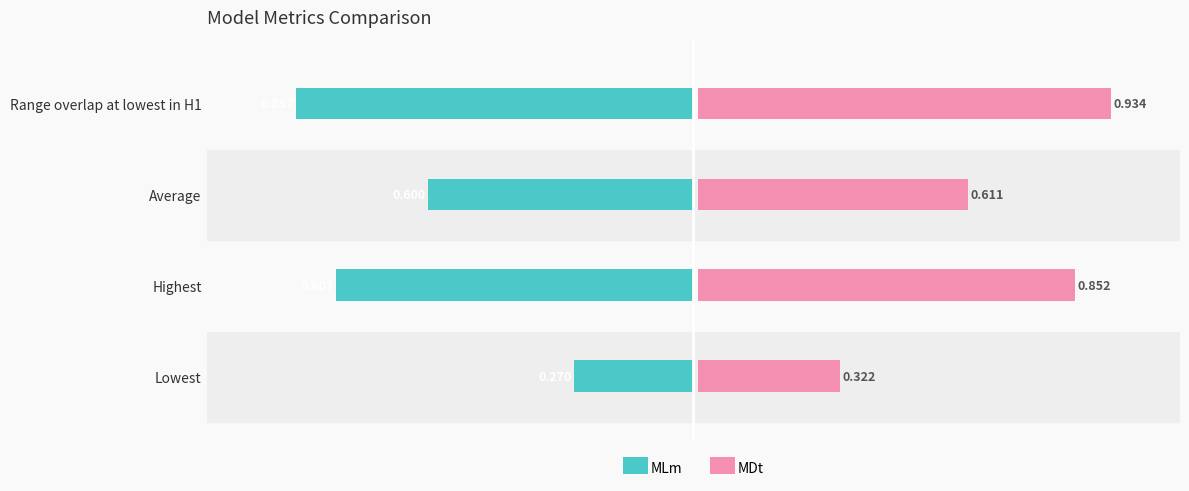

Reading right to left, list all the values displayed in this chart.

MLm: -0.9	-0.6	-0.8	-0.3
MDt: 0.9	0.6	0.9	0.3